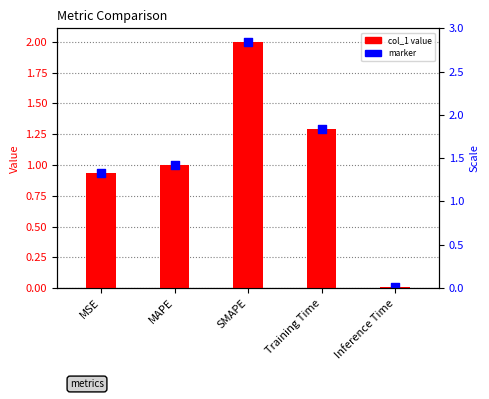

Between MAPE and Inference Time, which is larger?

MAPE